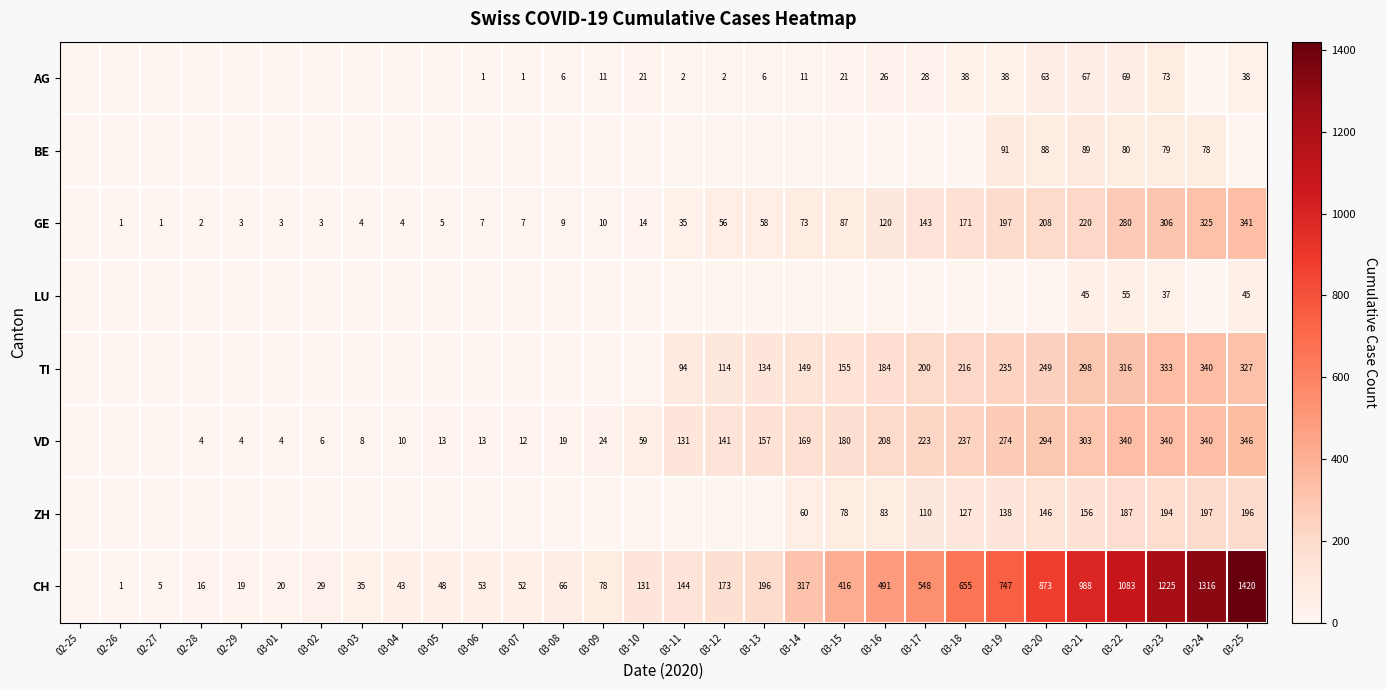

At how many categories does at least one series exceed 515?

9